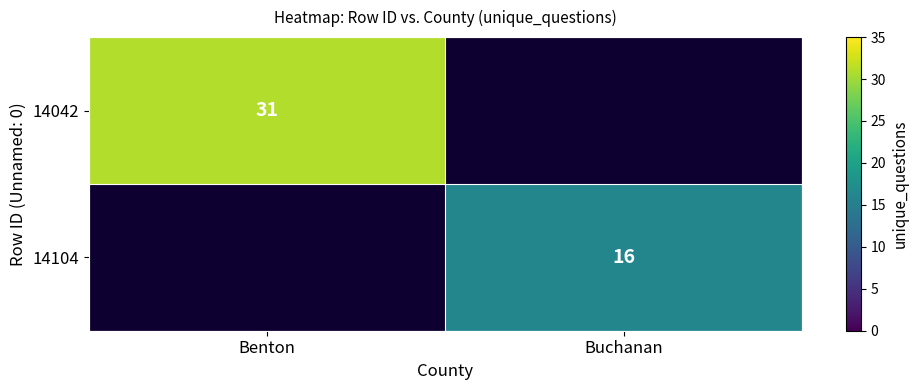

Is it true that 14042 equals 31 at Benton?

True